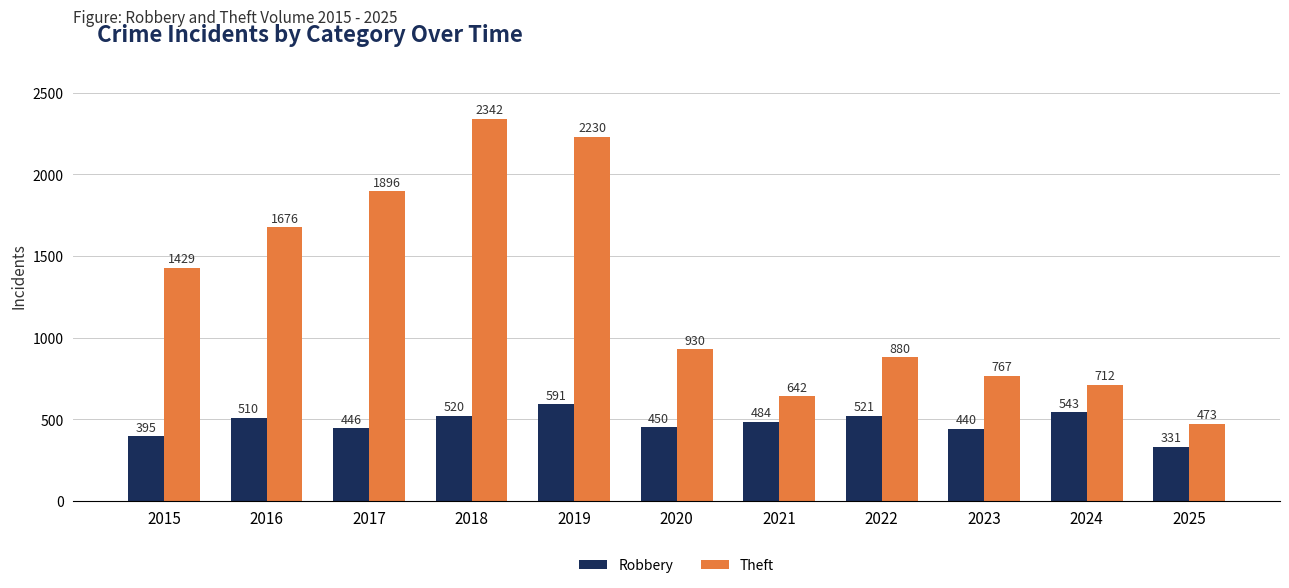

What is the highest value of the Robbery series?

591